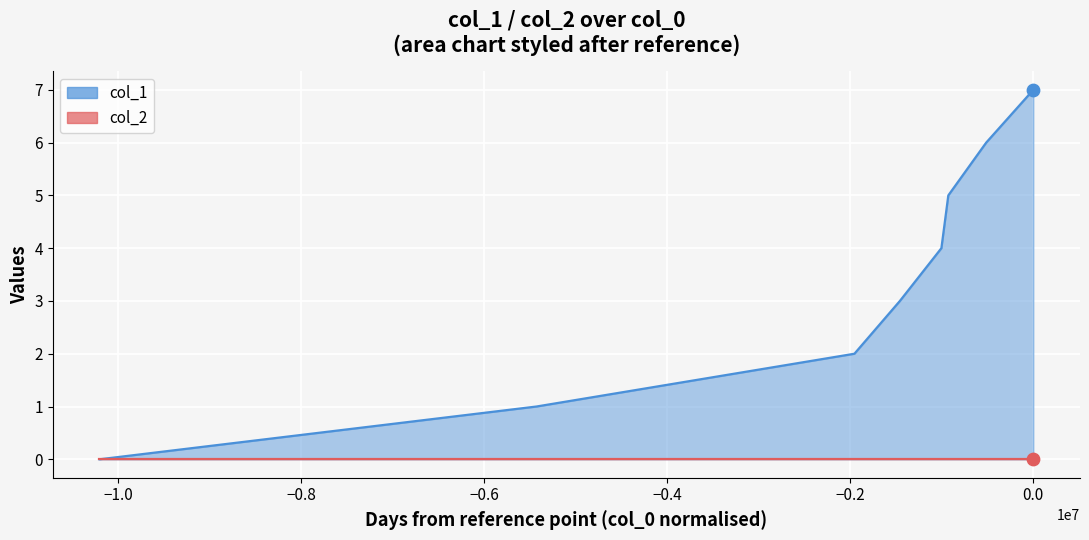

What is the ratio of the value at 1641578861 to the value at 1641082124?

1.5